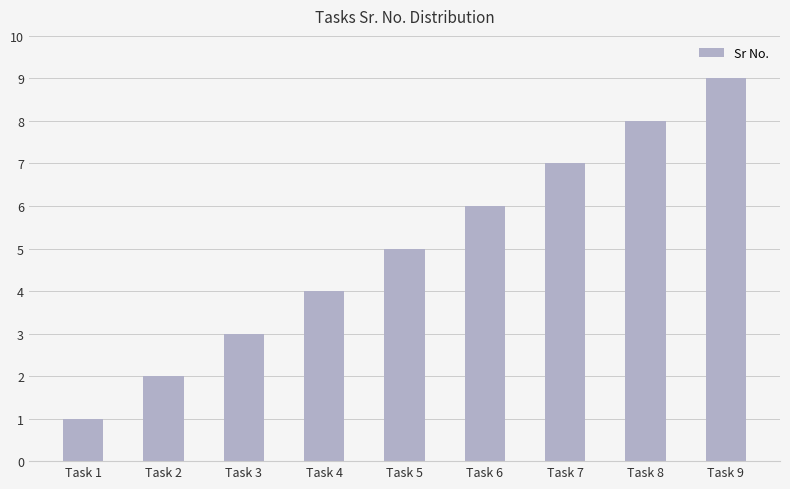

True or false: the data shows 8 at Task 8.

True